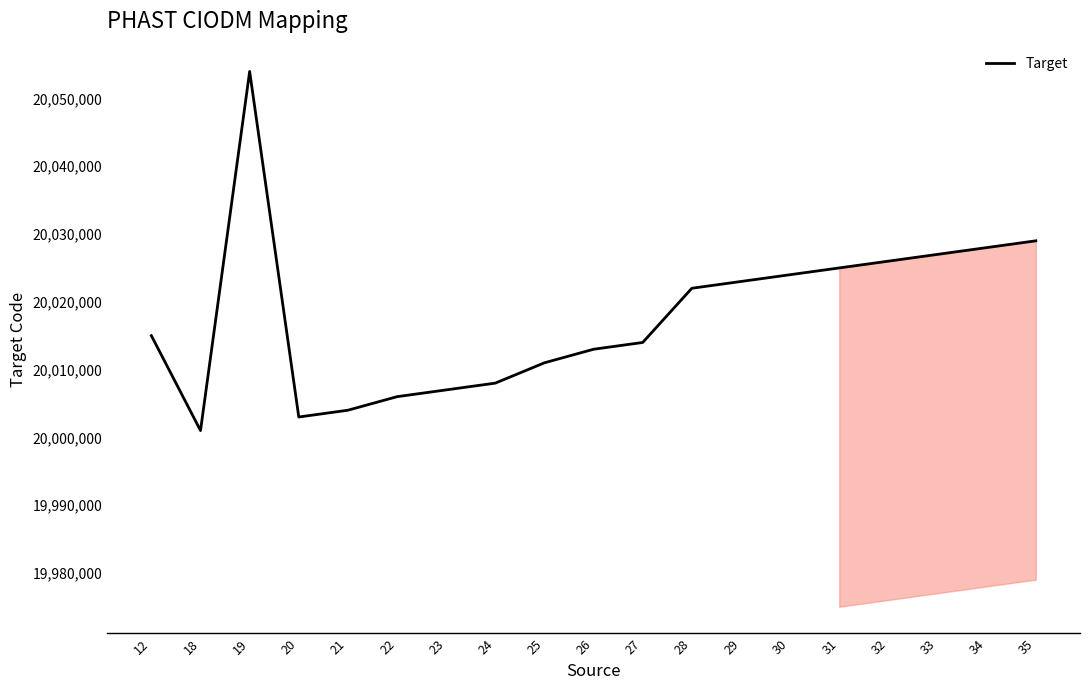

What is the difference between the maximum and second lowest values?

51000